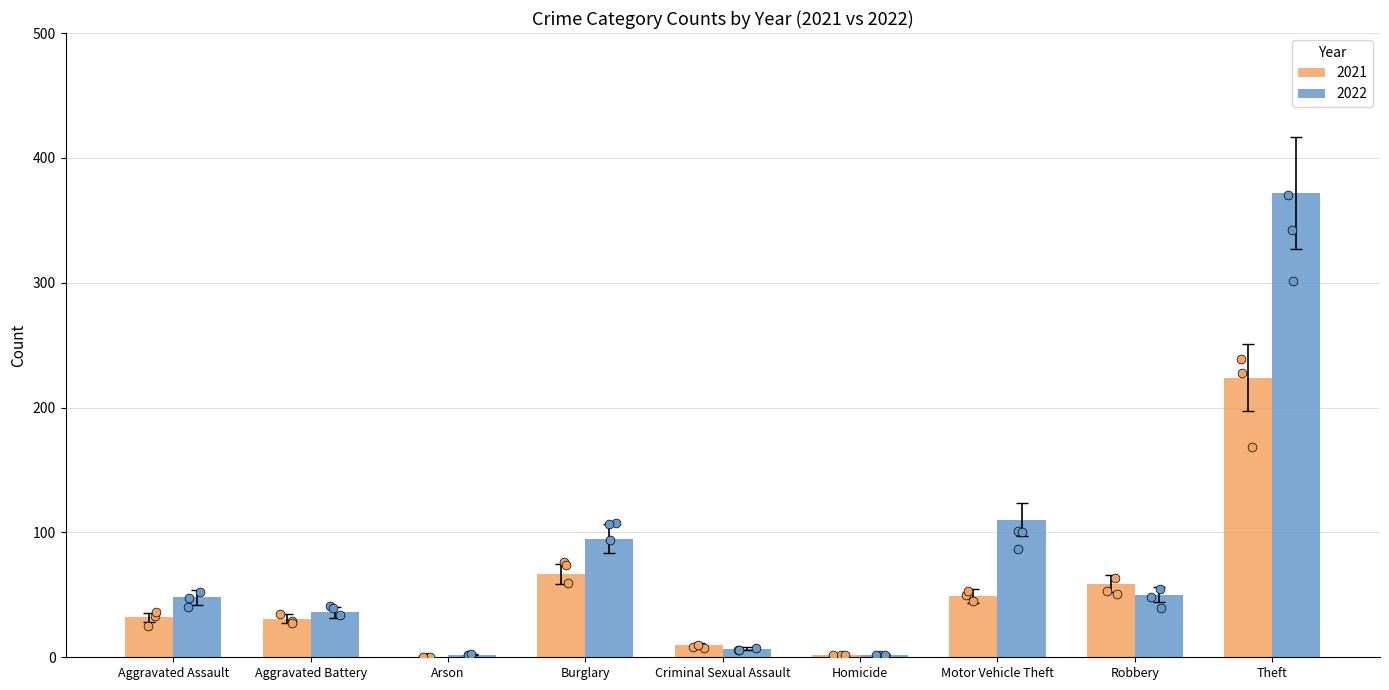

Which series contains the lowest Y value?

2021